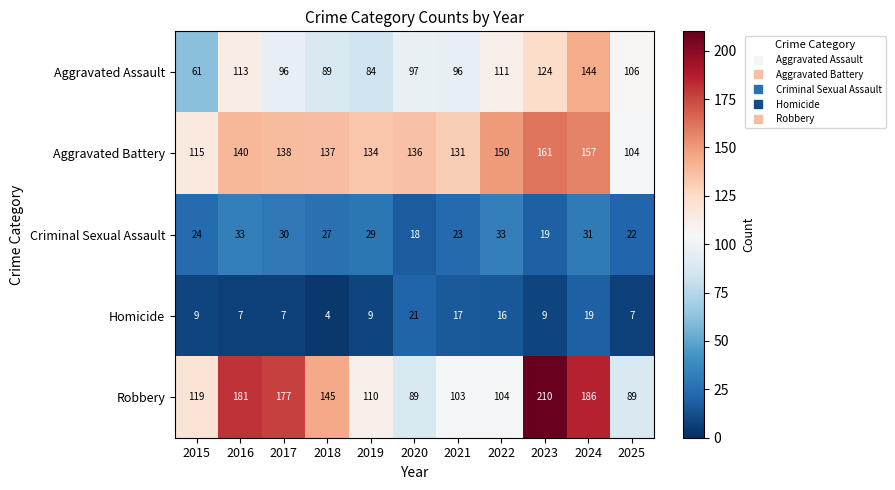

What is the approximate value of Aggravated Assault at 2015?

61